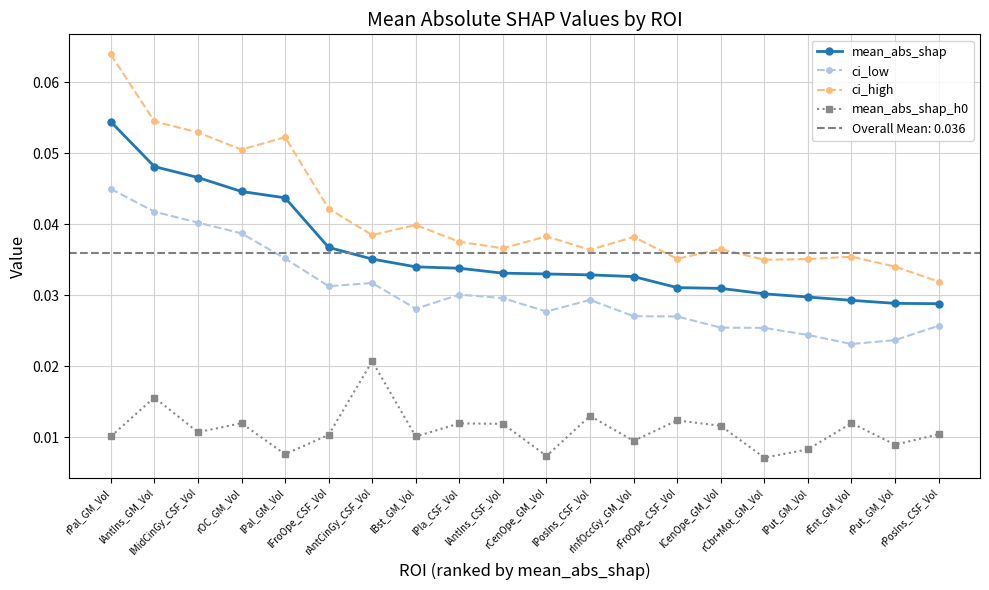

Which series has the widest spread of values?

ci_high